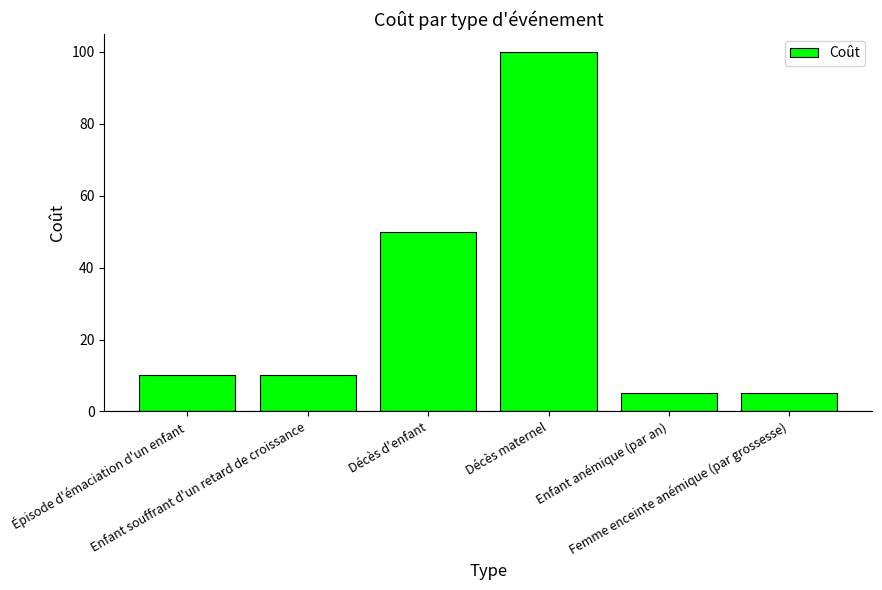

What is the difference between the second highest and second lowest values?

45